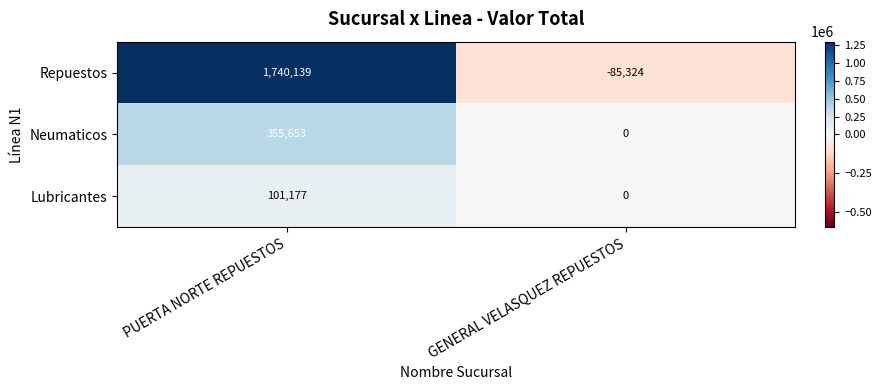

What is the difference between the maximum and minimum values in the Repuestos series?

1825463